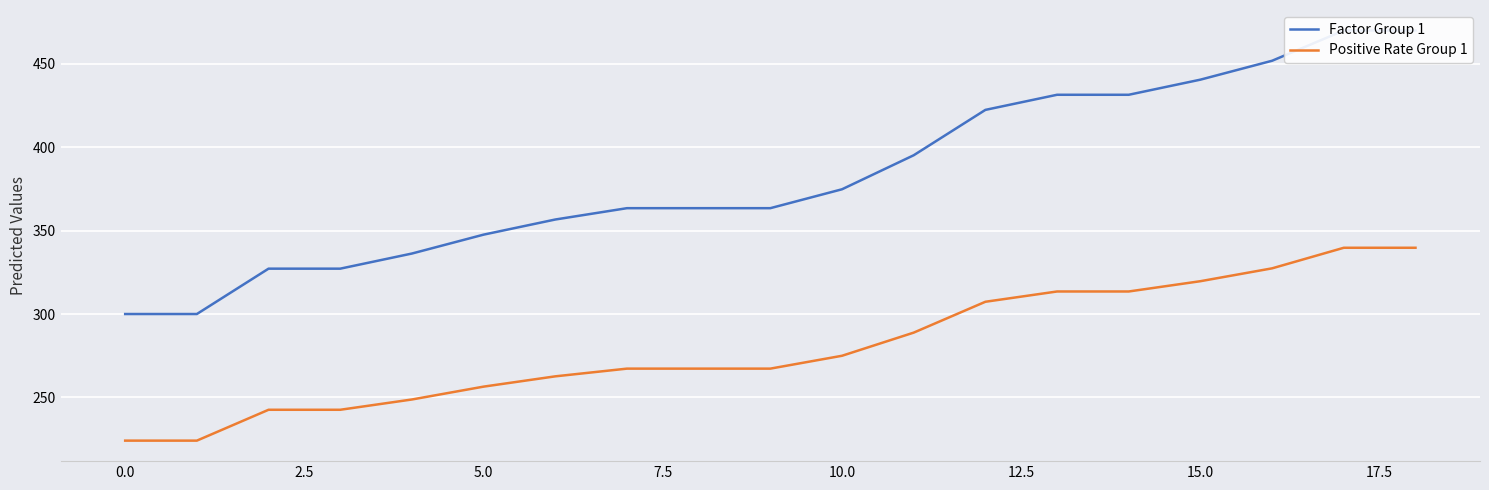

What is the difference between the second highest and second lowest values in the Positive Rate Group 1 series?

115.6